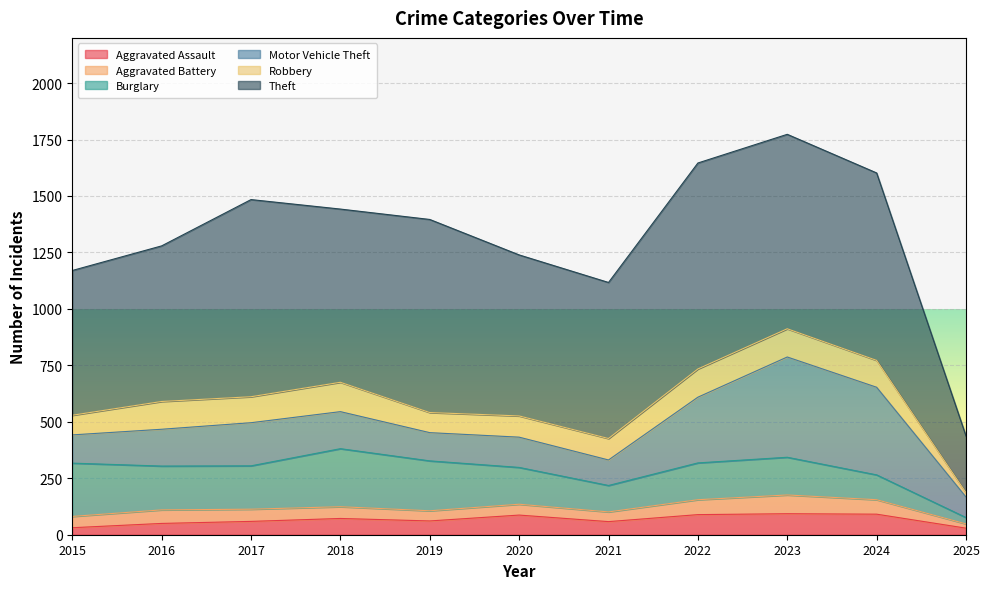

At which category is the sum across all series the highest?

2023